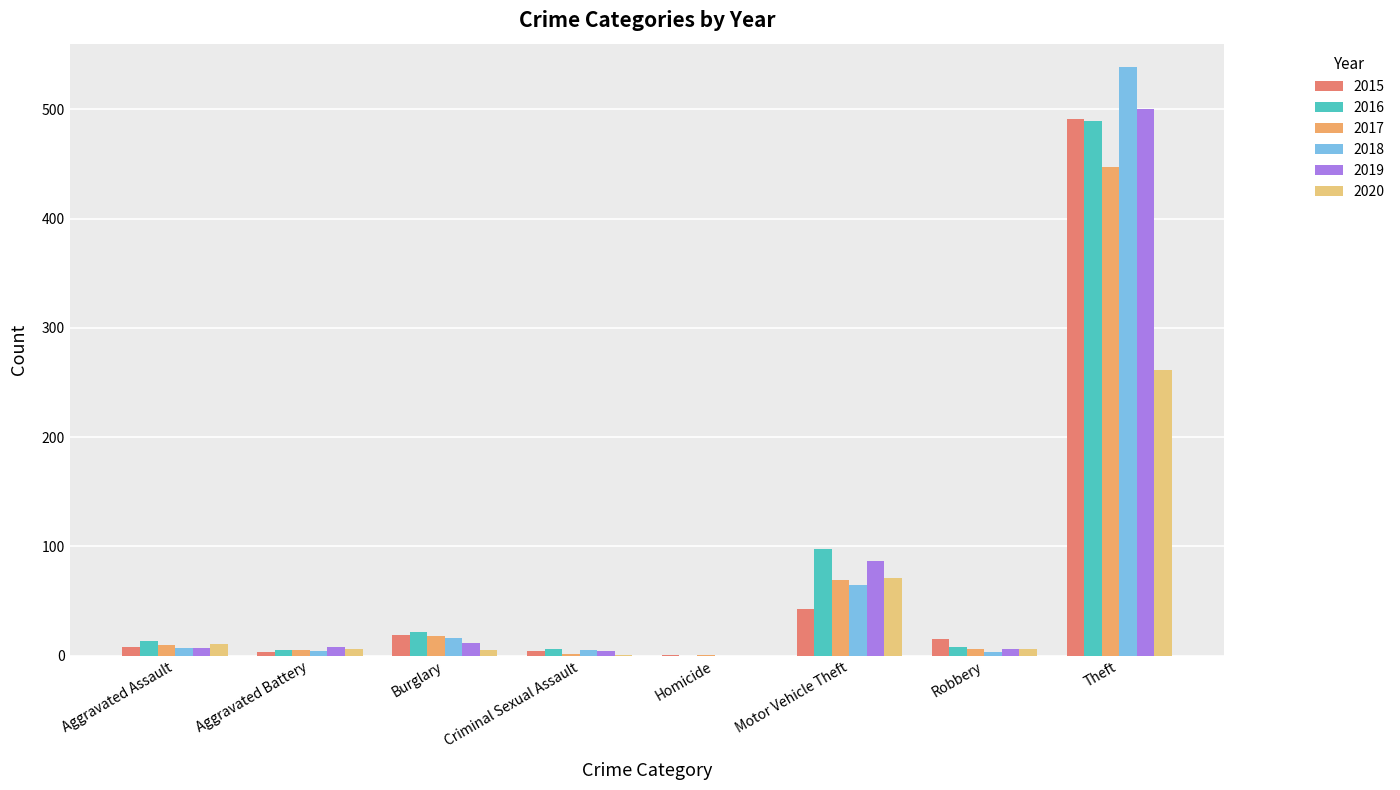

How many distinct data groups are displayed?

6